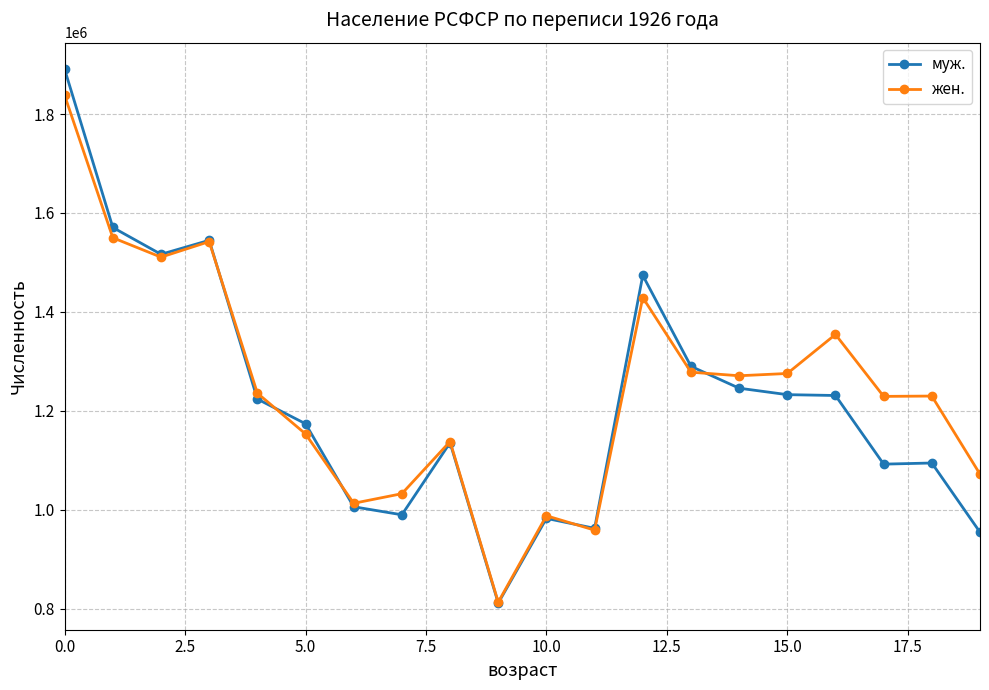

List the series in order of their overall mean, highest first.

жен., муж.